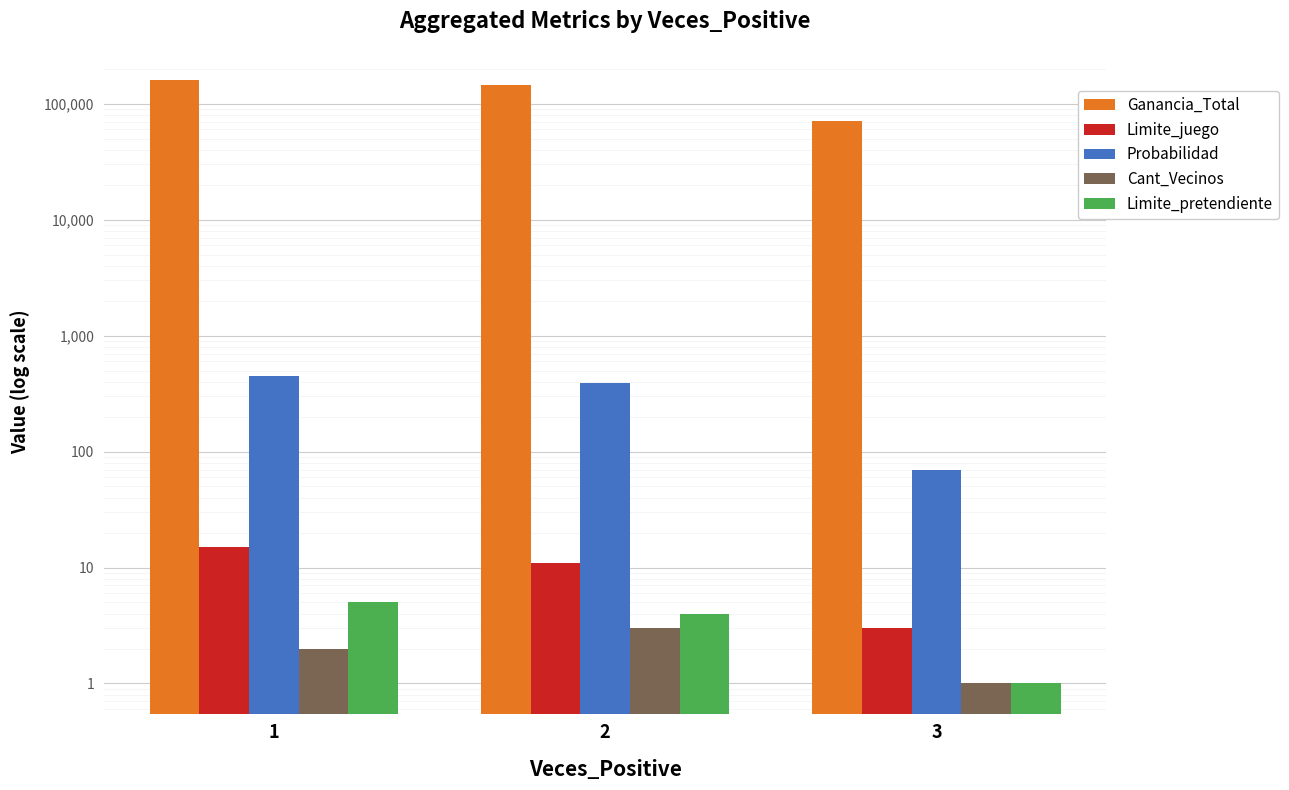

At which category does the chart reach its minimum across all series?

3